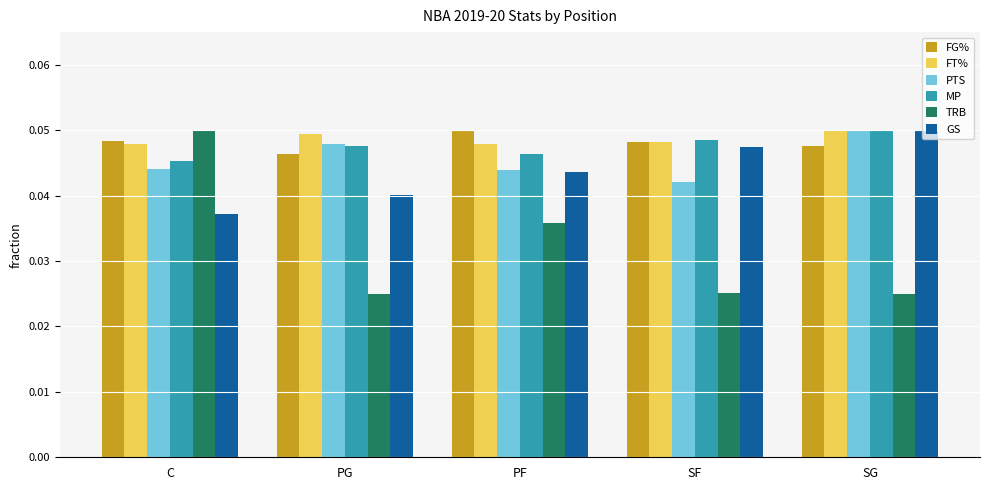

What position from the left is PF?

3